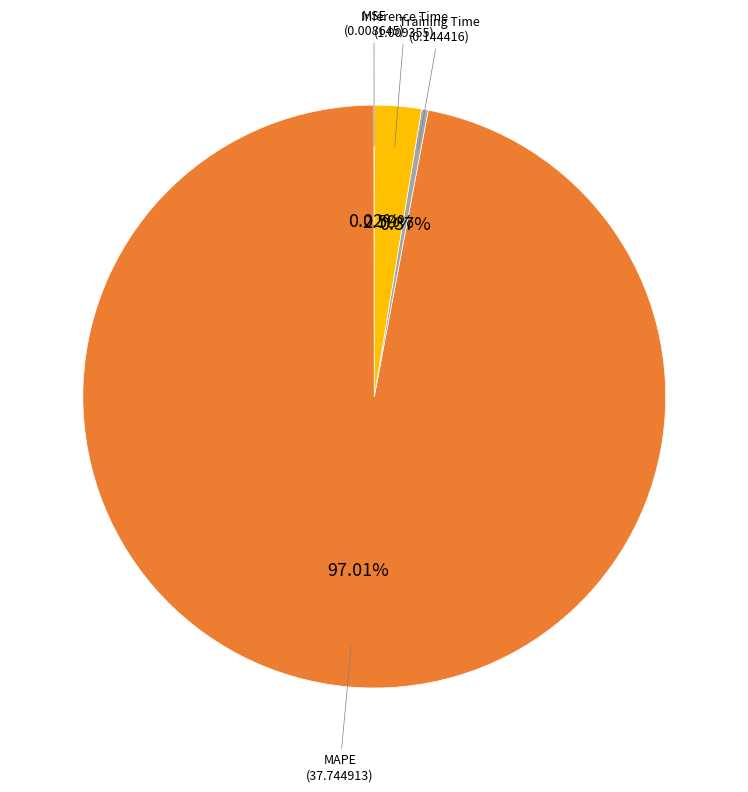

Is there a majority slice in this chart?

Yes